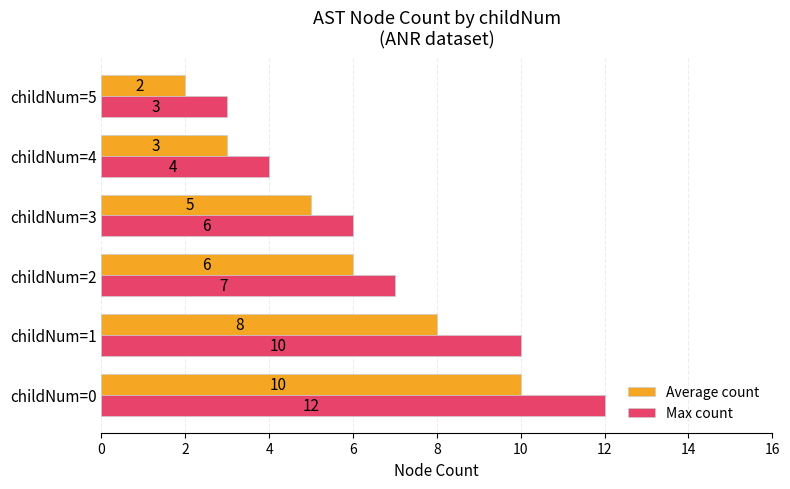

What is the smallest value displayed?

2